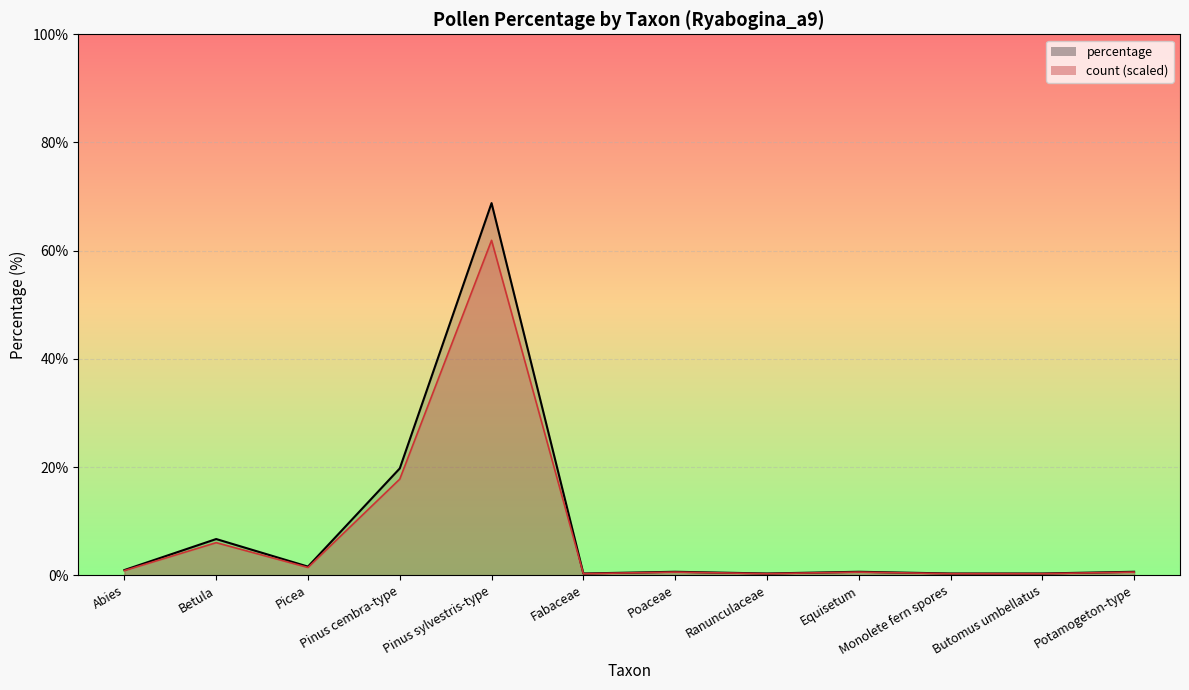

Reading left to right, transcribe all the data shown in this chart.

percentage: 1.0	6.7	1.6	19.7	68.8	0.3	0.6	0.3	0.6	0.3	0.3	0.6
count: 0.9	6.0	1.4	17.8	61.9	0.3	0.6	0.3	0.6	0.3	0.3	0.6